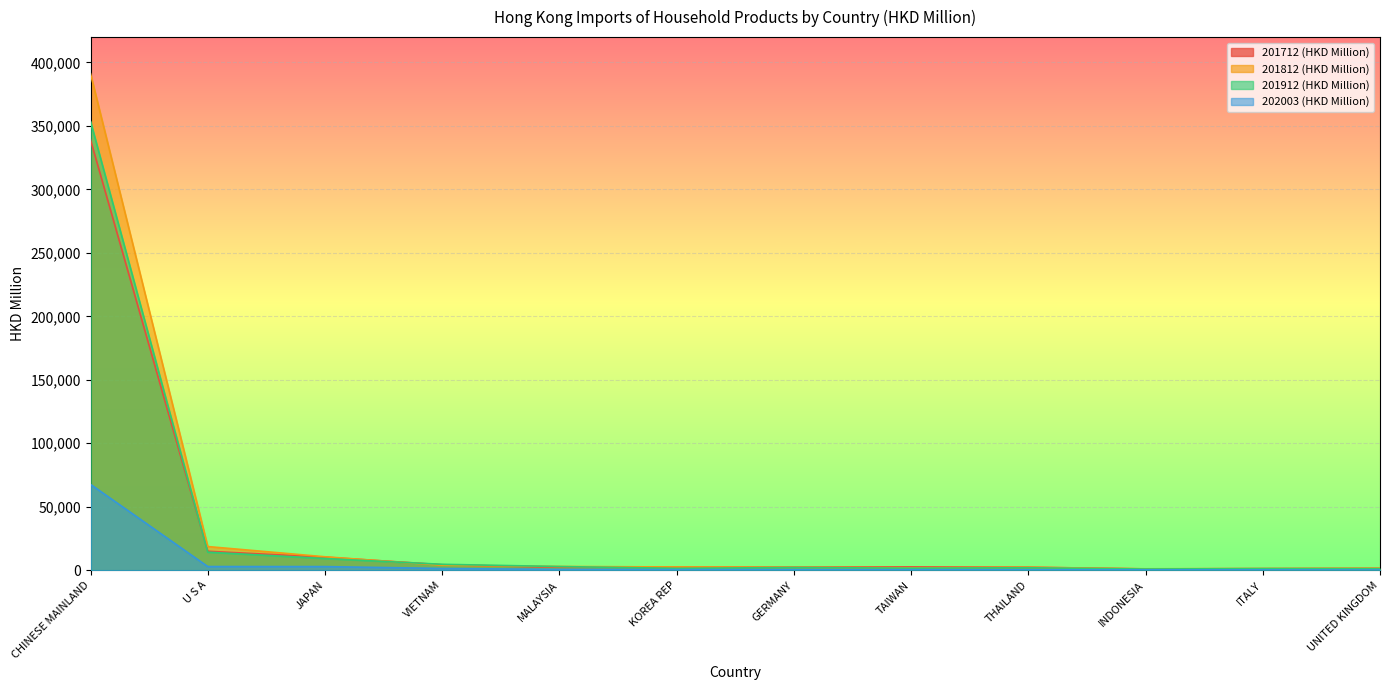

How many data points in 201812 (HKD Million) are less than 2530?

6